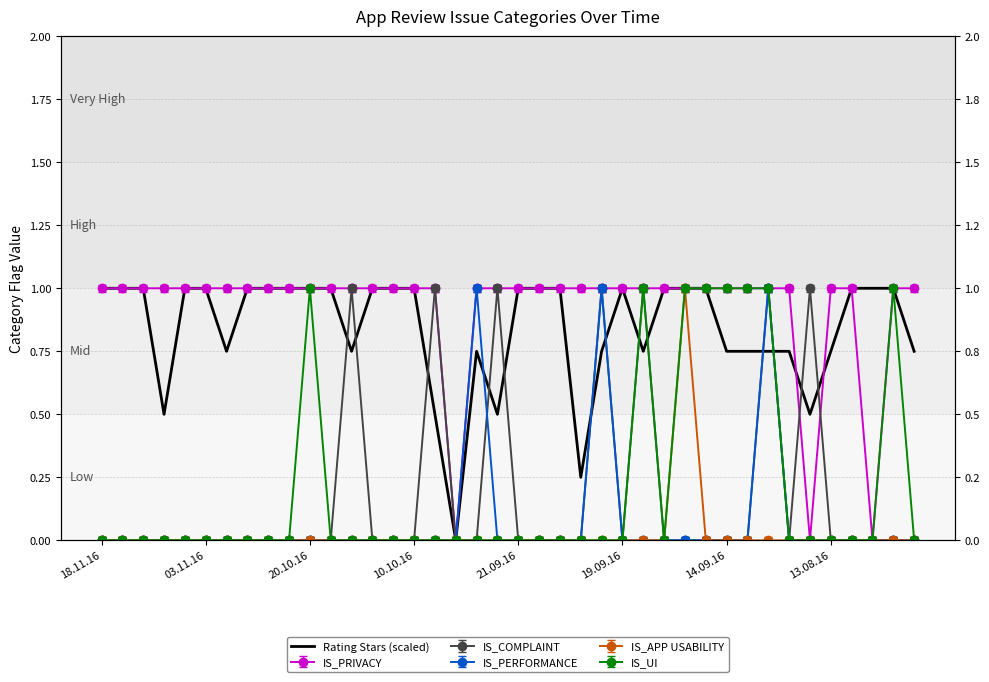

How many points are higher than both their immediate neighbors (excluding endpoints)?

2